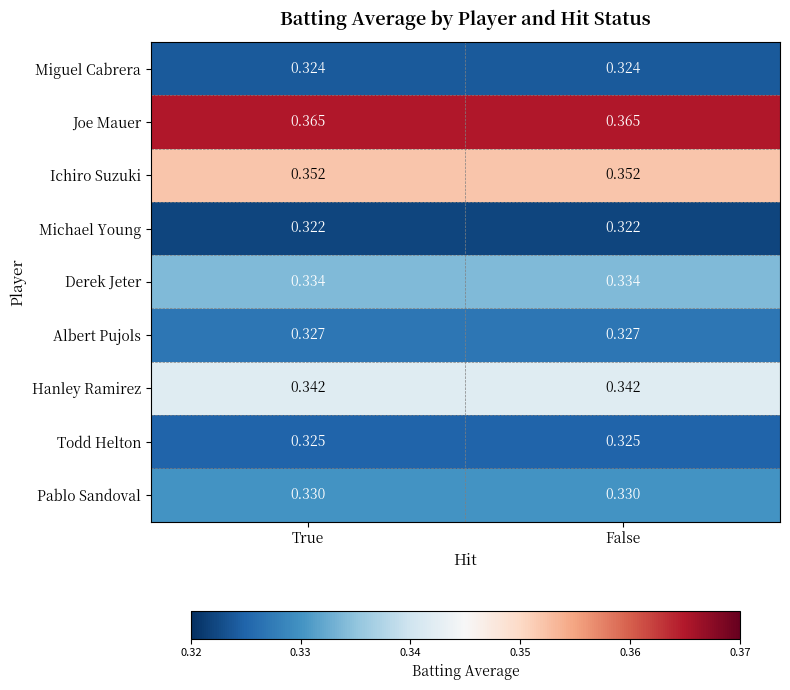

At False, list the series in order from smallest to largest.

Michael Young, Miguel Cabrera, Todd Helton, Albert Pujols, Pablo Sandoval, Derek Jeter, Hanley Ramirez, Ichiro Suzuki, Joe Mauer